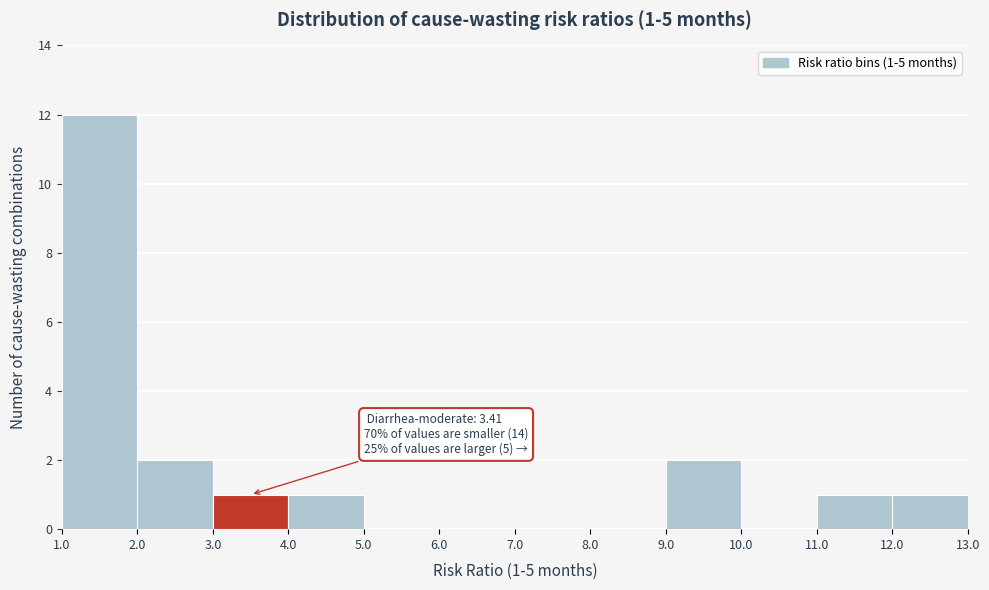

Which range on the x-axis has the tallest bar?

1.0 to 2.0